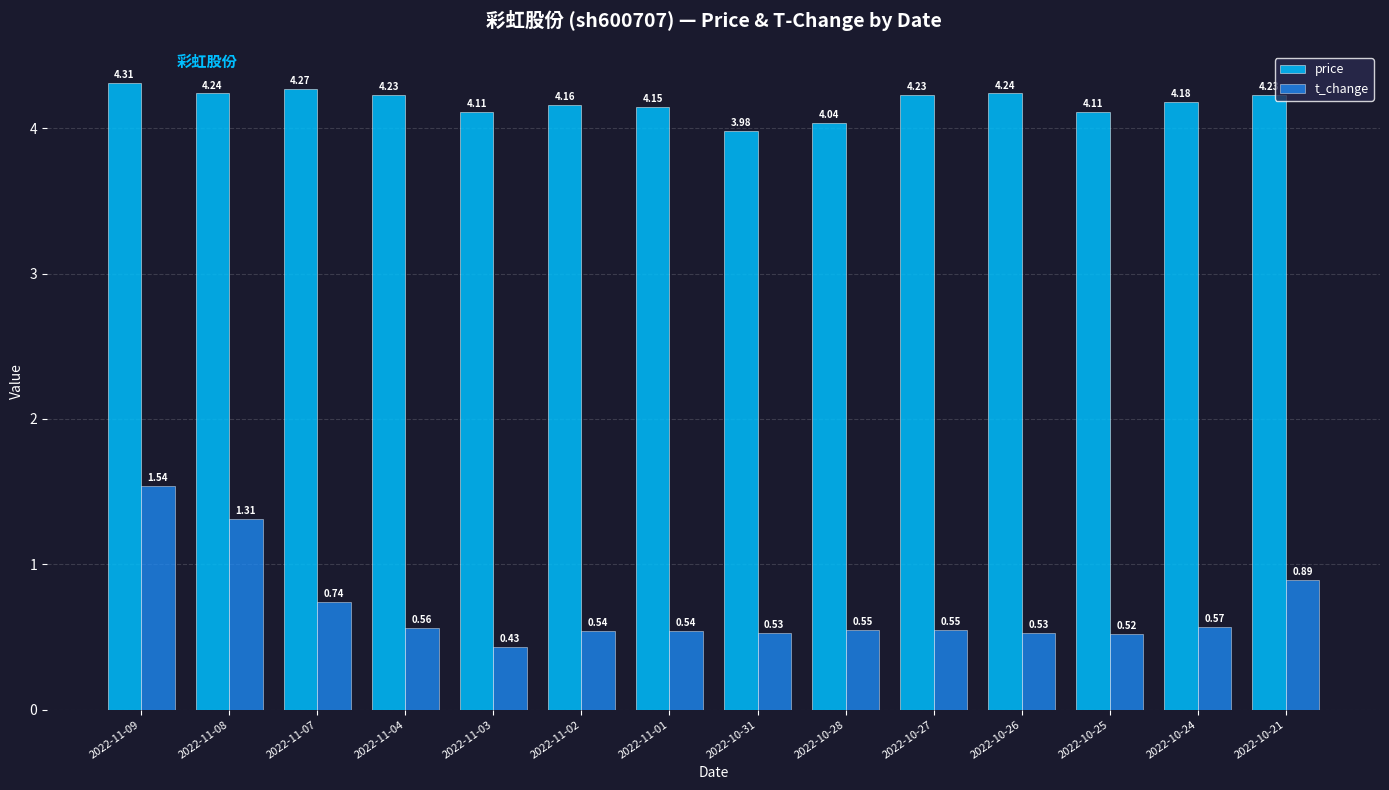

The value of price at 2022-11-04 is 4.2. True or false?

True